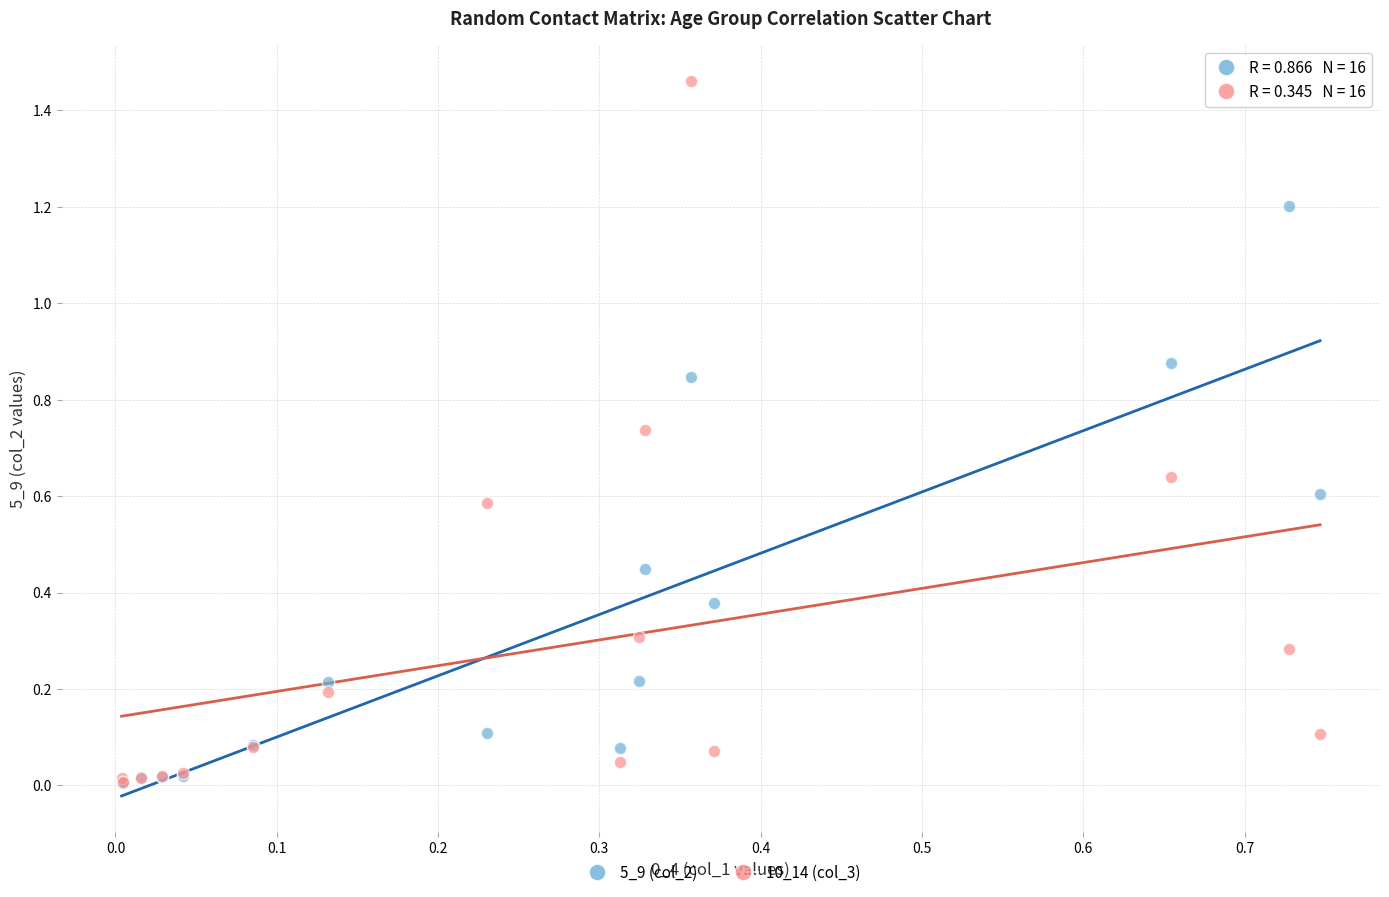

Which series contains the highest Y value?

10_14 (col_3)